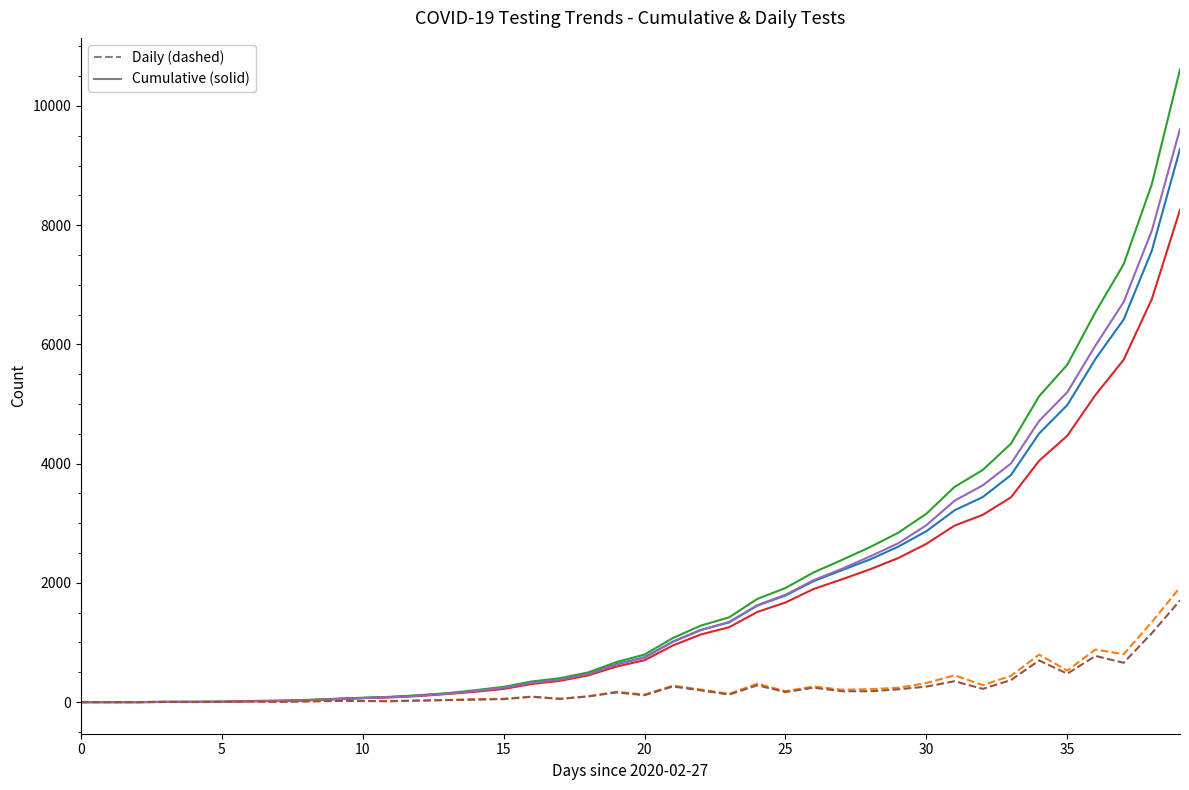

What is the greatest value displayed?

10612